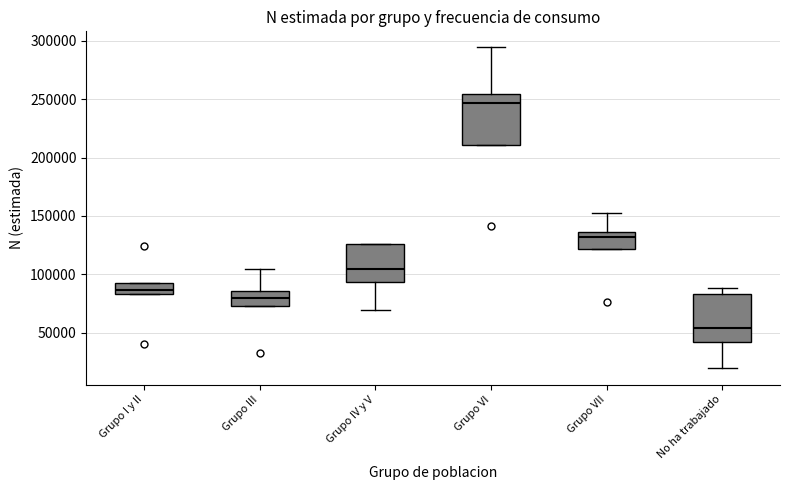

Which box's median line is the lowest?

No ha trabajado